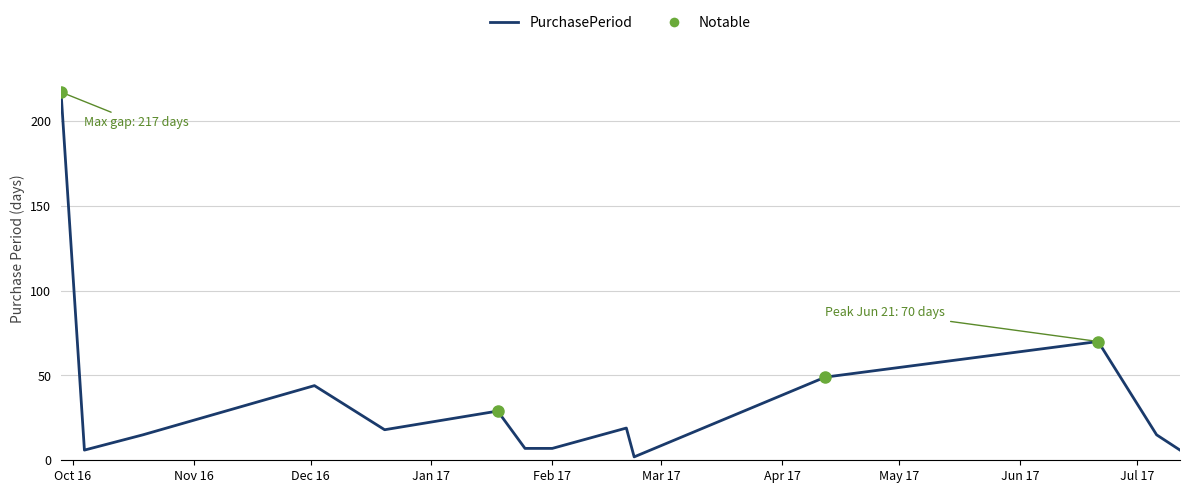

Count the number of categories in the chart.

14